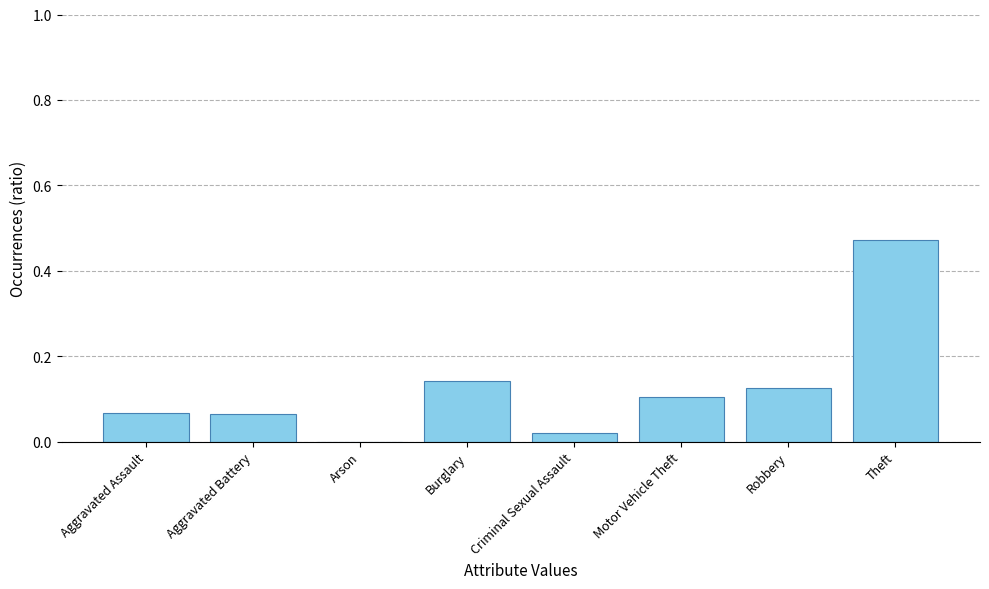

The value at Arson is 0.0. True or false?

True